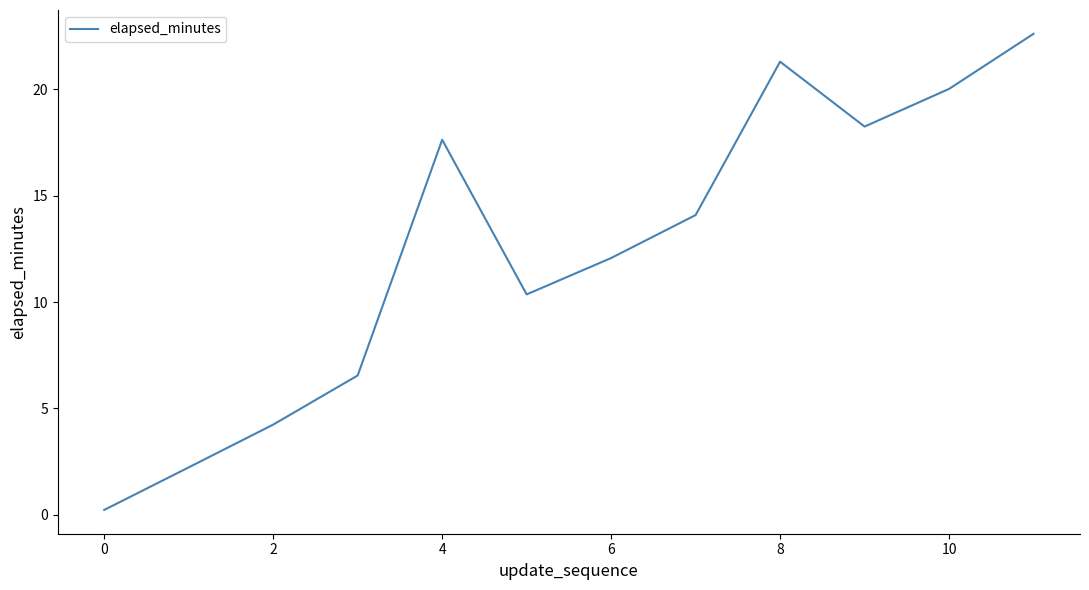

What is the difference between the maximum and minimum values?

22.4